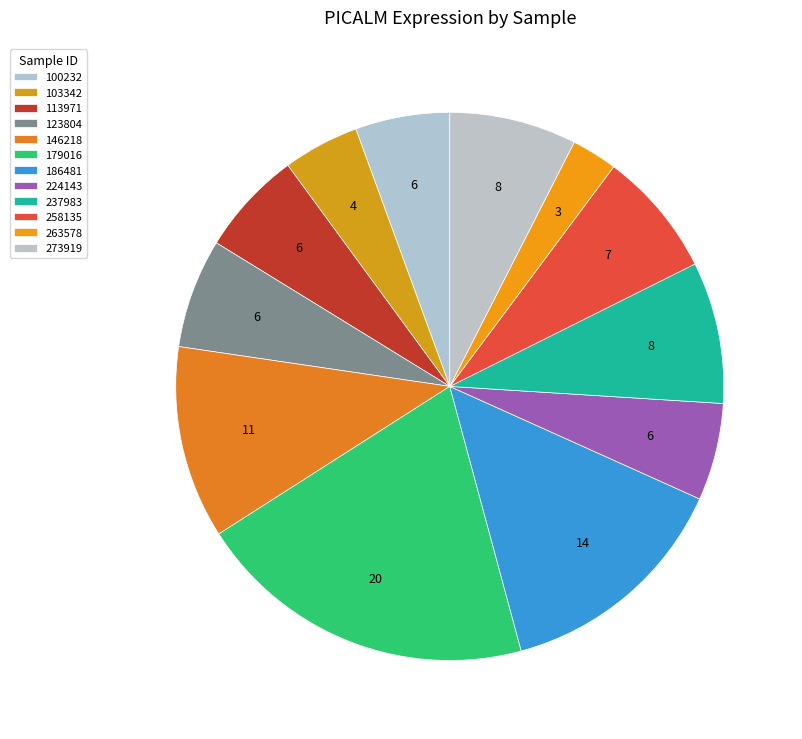

True or false: 113971 accounts for 6% of the total.

True